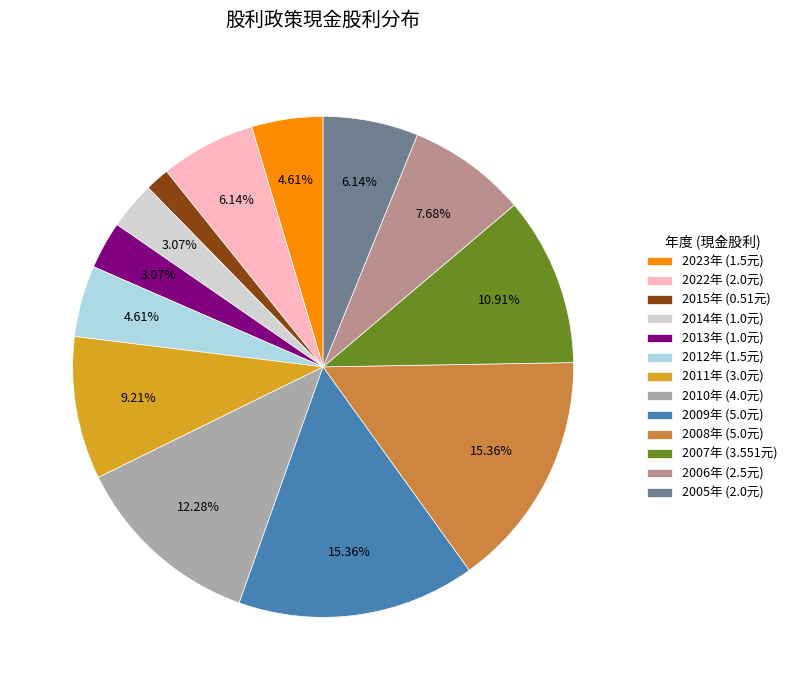

Do 2005年 (2.0元) and 2012年 (1.5元) together represent more than half of the pie?

No